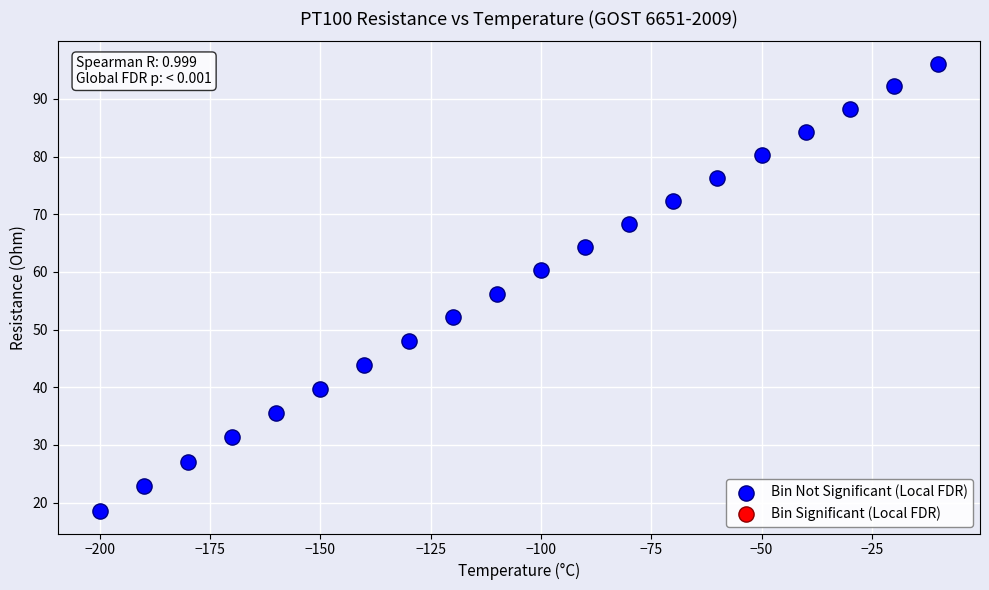

What is the range of Y values (max minus min)?

77.6